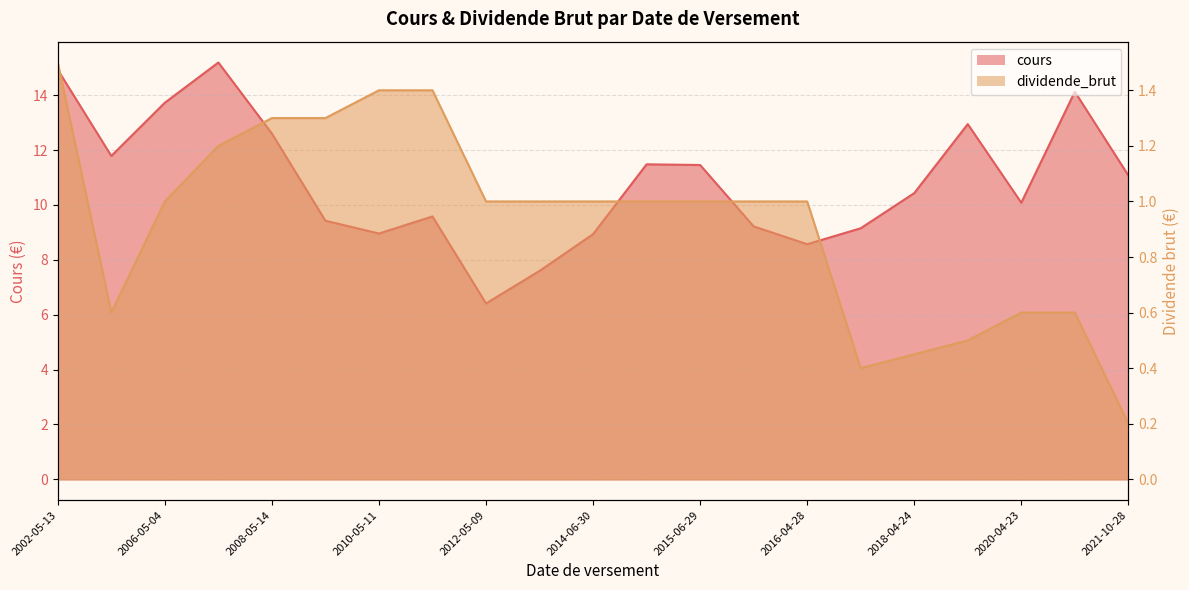

True or false: cours and dividende_brut cross at least once.

False